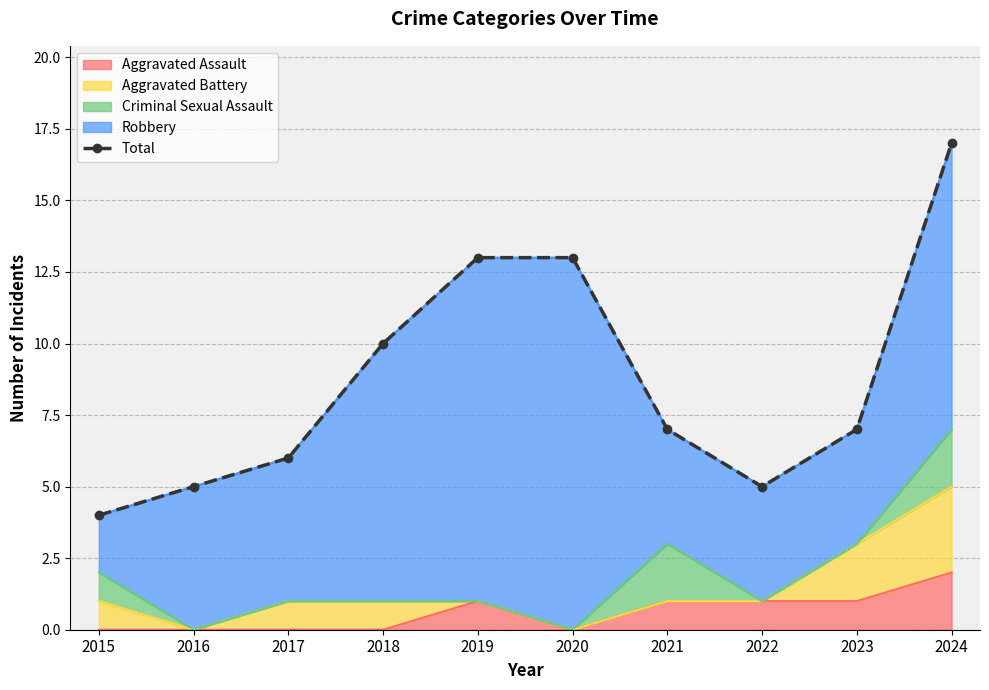

Where is the first local minimum?

2022